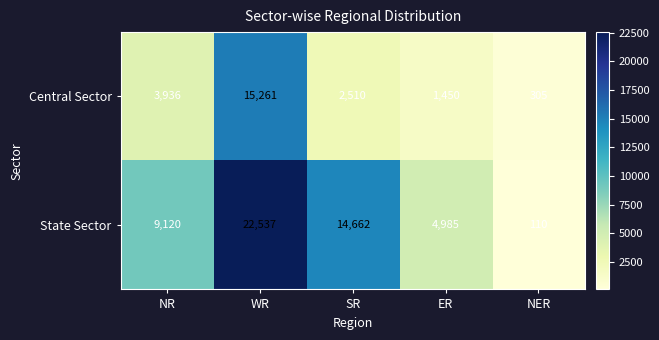

Reading right to left, what are all the values shown in this chart?

Central Sector: NER=305	ER=1450	SR=2510	WR=15261	NR=3936
State Sector: NER=110	ER=4985	SR=14662	WR=22537	NR=9120